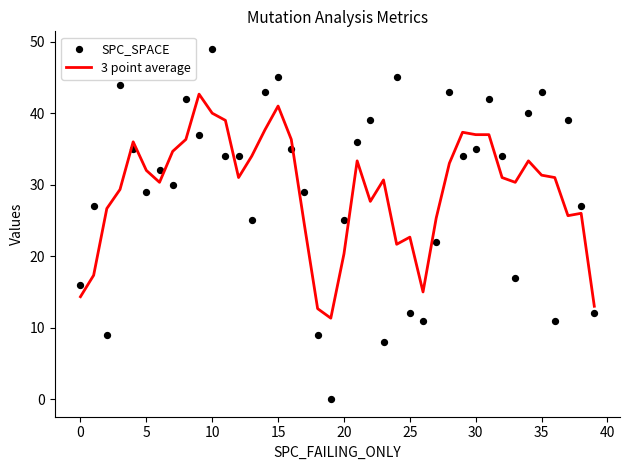

Is the value of 3 point average at 19 greater than the value of SPC_SPACE at 25?

No